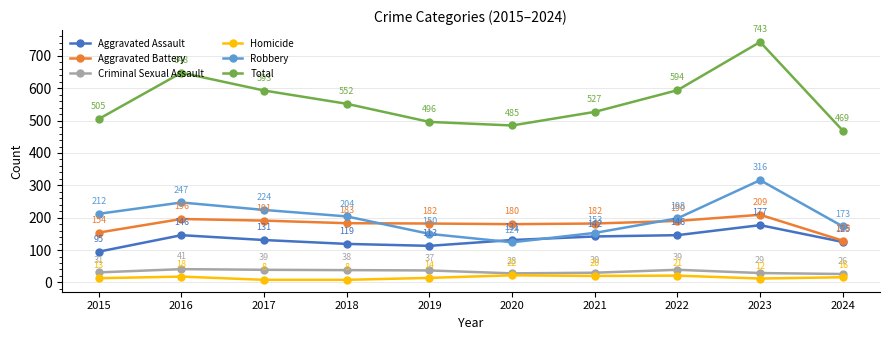

How many interior local valleys does the Aggravated Battery series have?

1